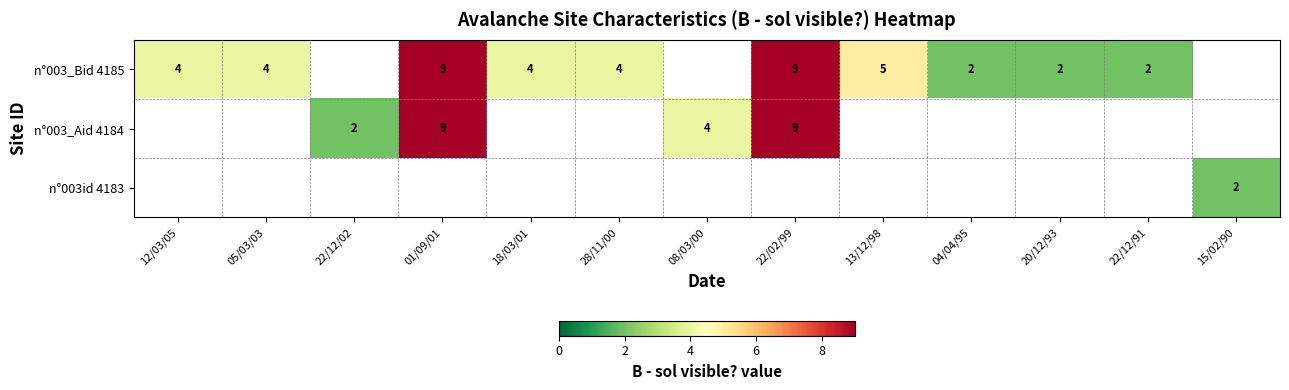

Is it true that n°003_Aid 4184 equals 2 at 22/12/02?

True